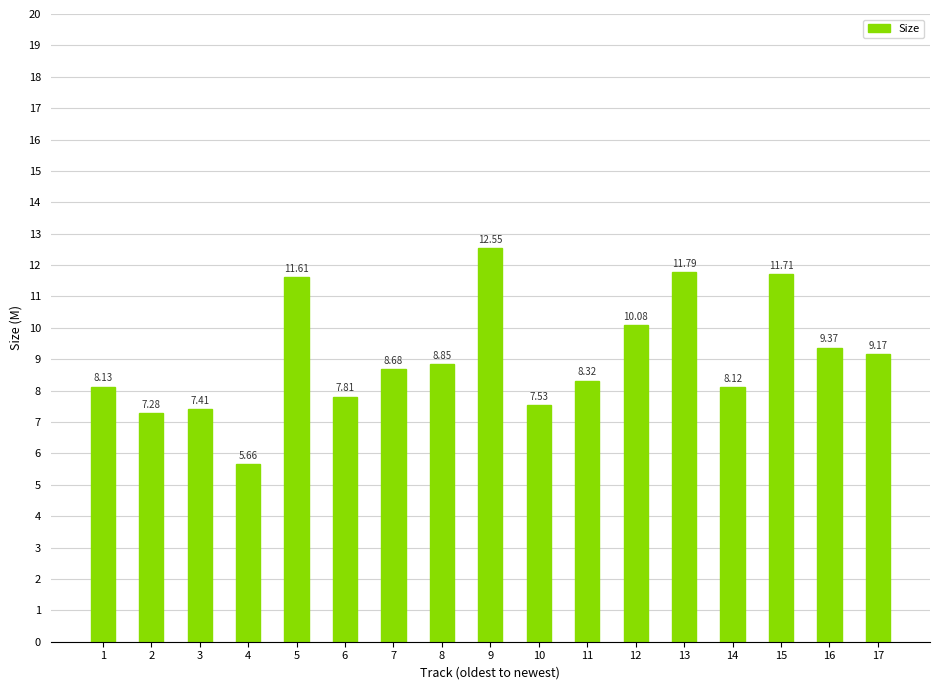

What is the change in value from 8 to 15?

+2.9